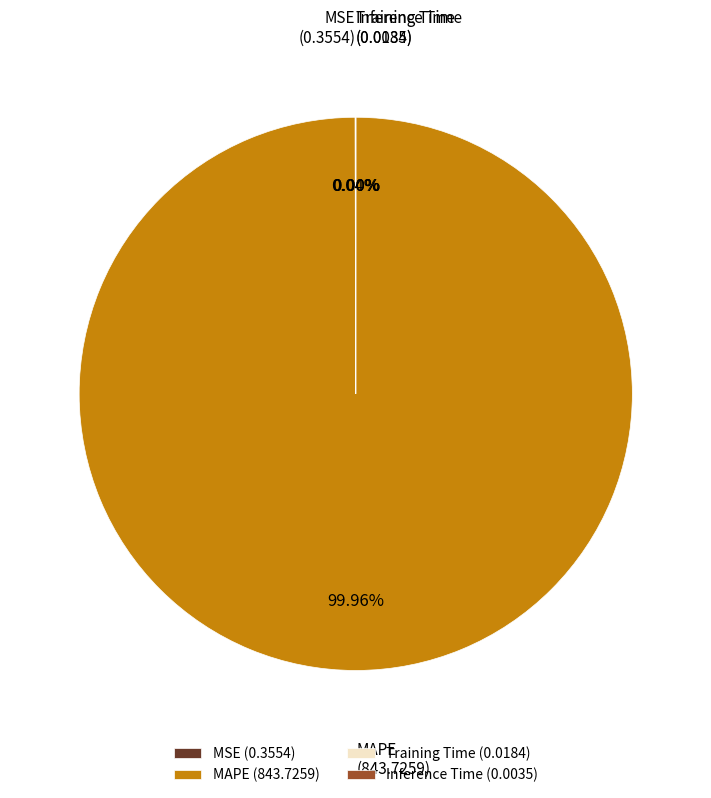

Is it true that MAPE is 88% of the pie?

False